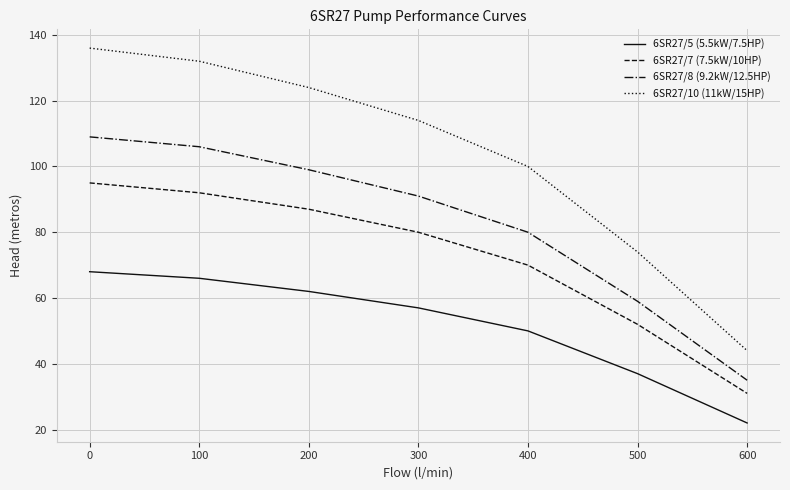

At which label does 6SR27/8 (9.2kW/12.5HP) reach its minimum?

600